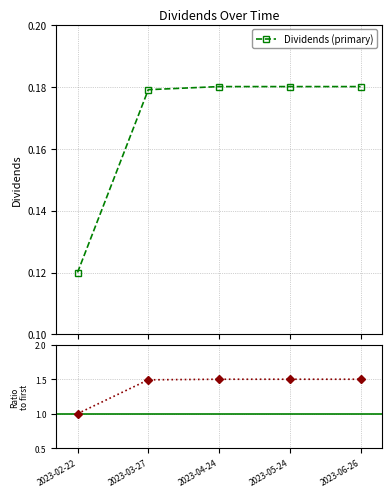

Count the Ratio to first values in the range 1 to 2.

5